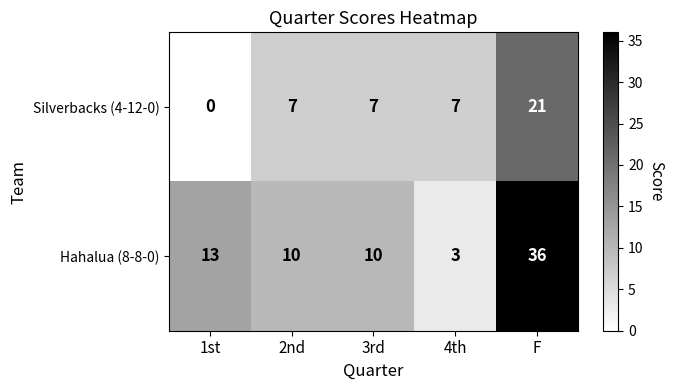

Which category has the lowest value in the Hahalua (8-8-0) series?

4th